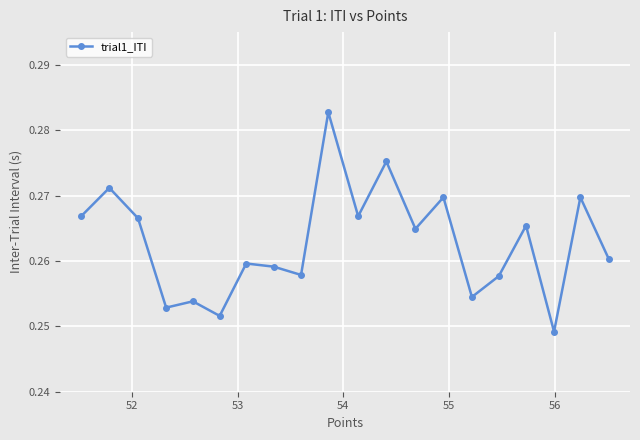

Count the values in the range 0 to 1.

20